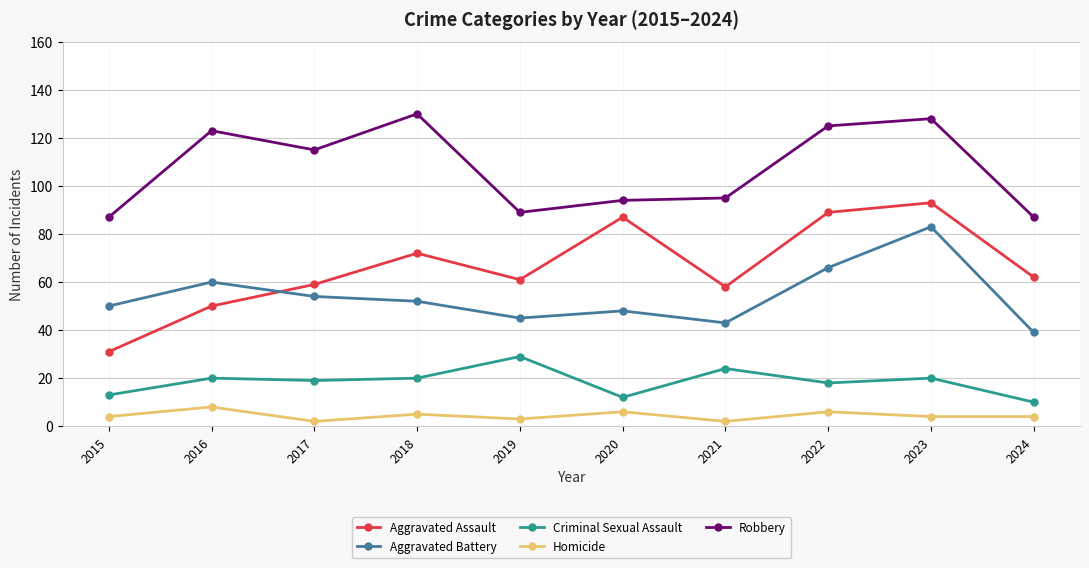

What is the spread (max minus min) of values at 2021?

93